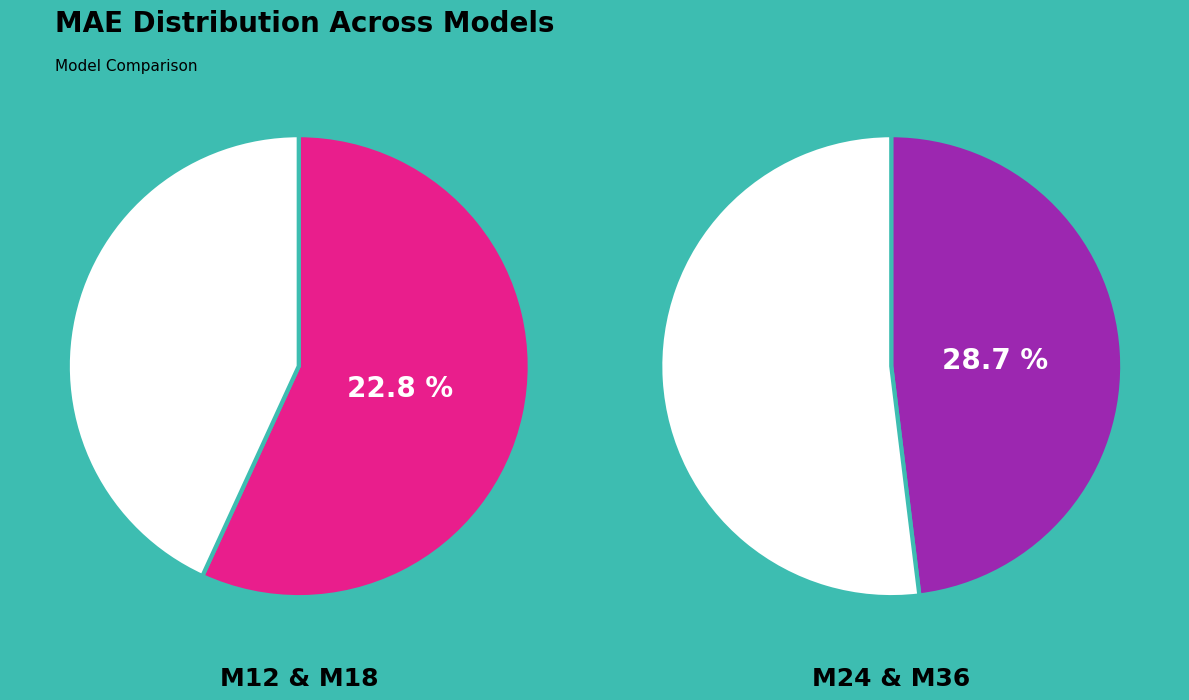

Is it true that M36 is 31% of the pie?

True